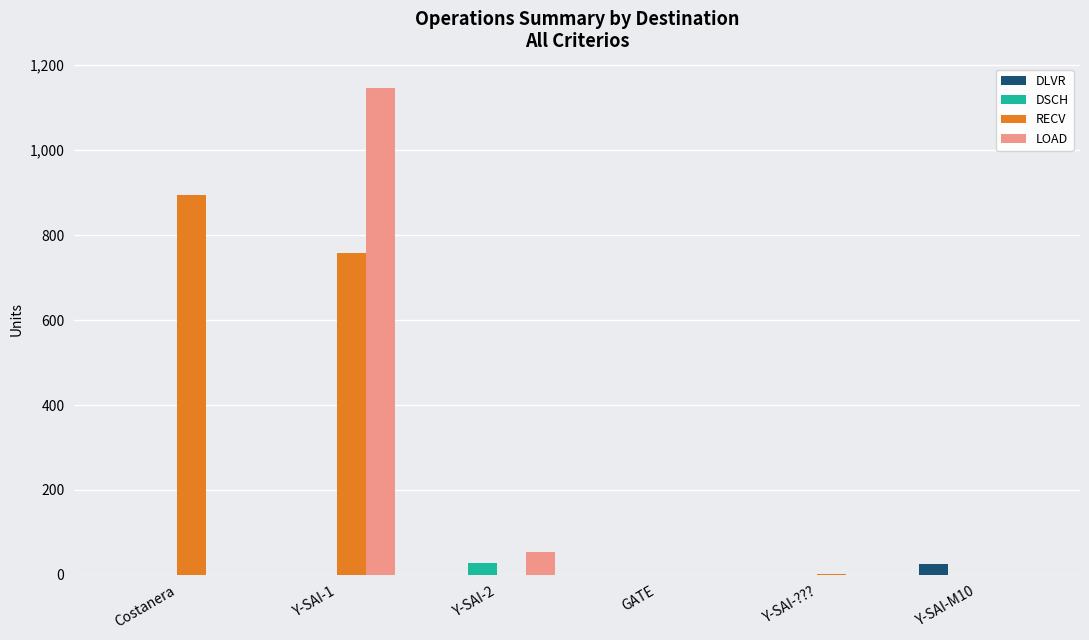

Which category has the highest value across all series?

Y-SAI-1